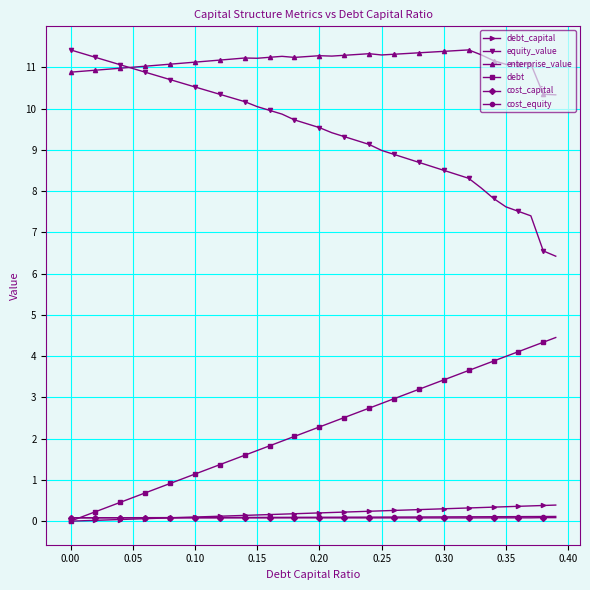

What is the value of the equity_value point at the 1st from the left?

11.4